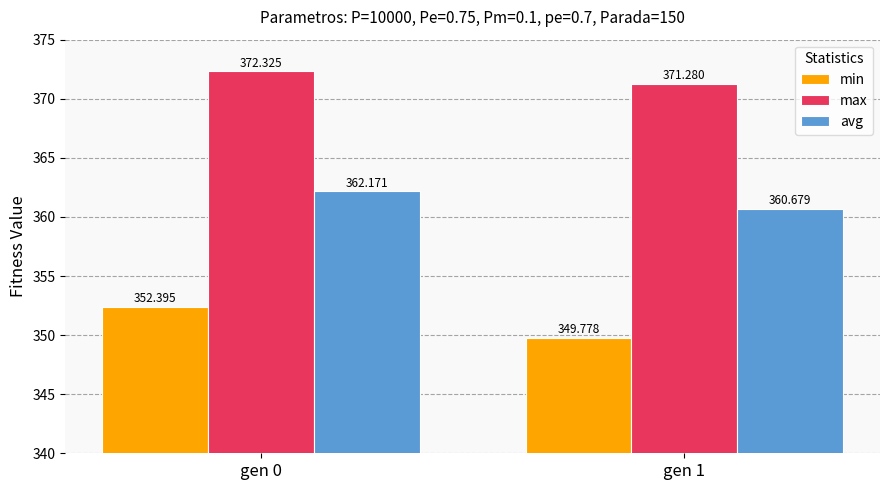

What is the total value across all series at gen 0?

1086.9